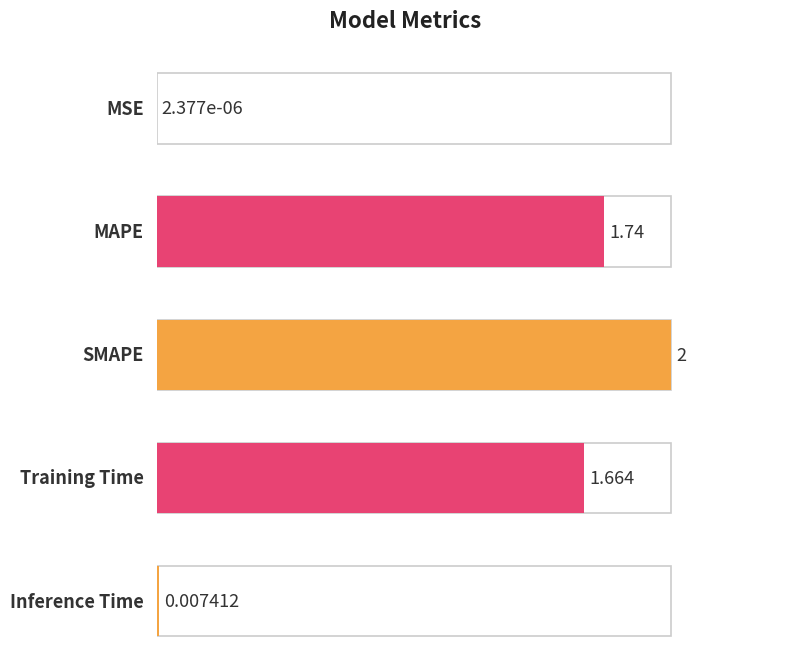

Is it true that the value at MSE is 0.0?

False